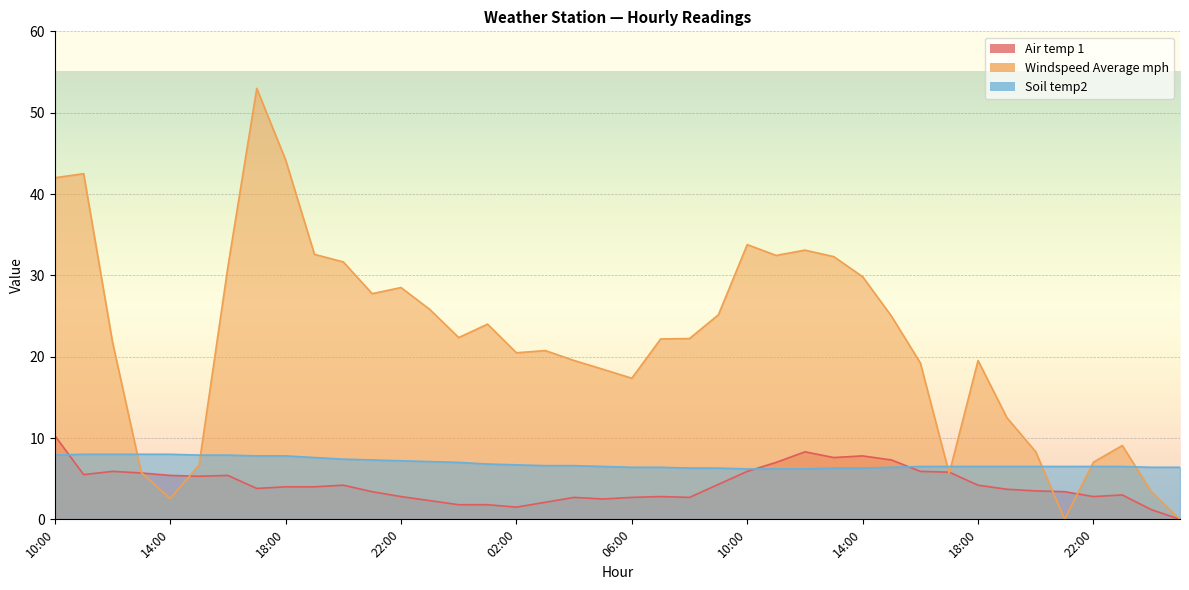

How many values in Windspeed Average mph are above zero?

38